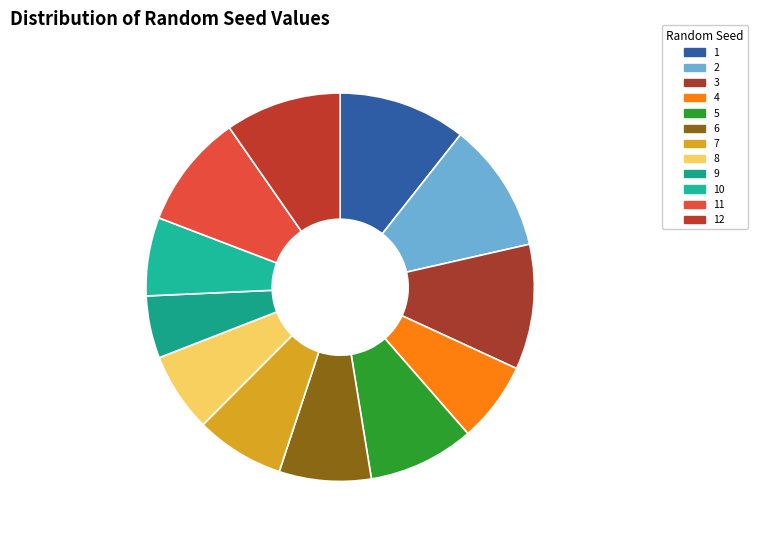

Approximately how many times larger is the value at 1 compared to 8?

1.6